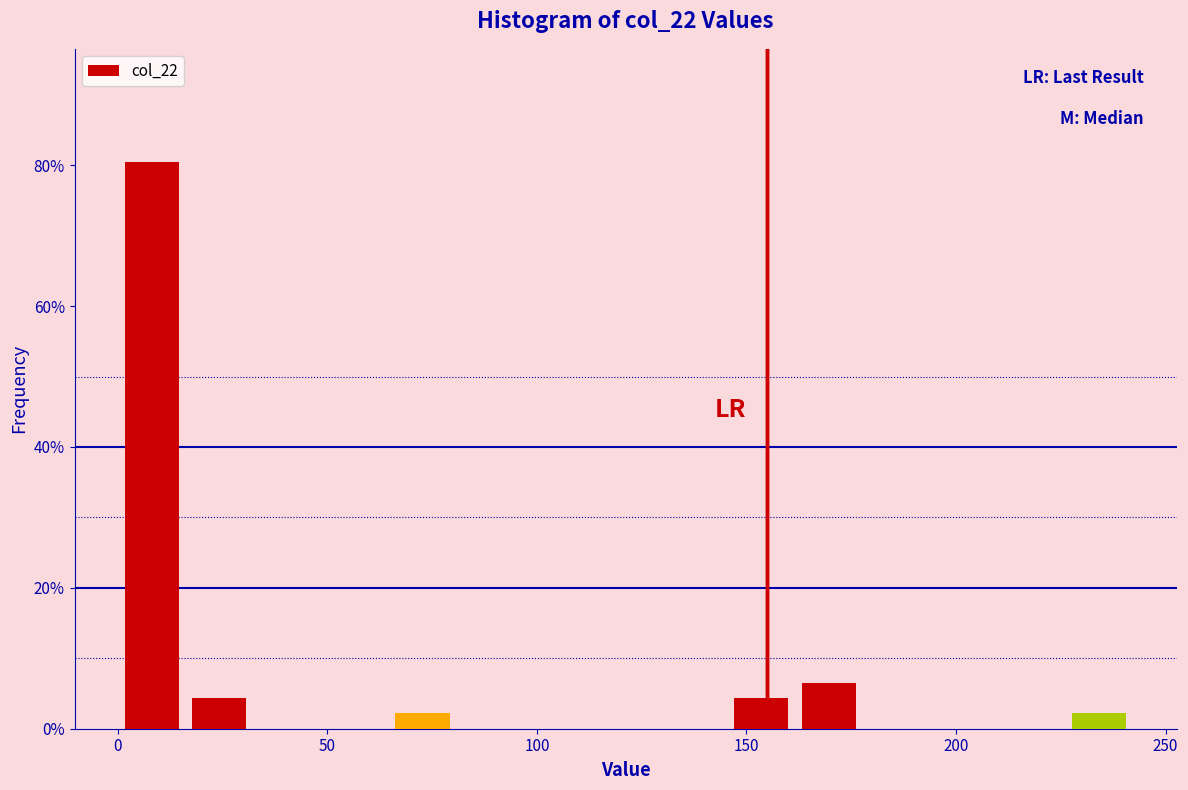

Around what value on the x-axis is the tallest bar? Give the approximate position of its centre, as read against the axis.

10